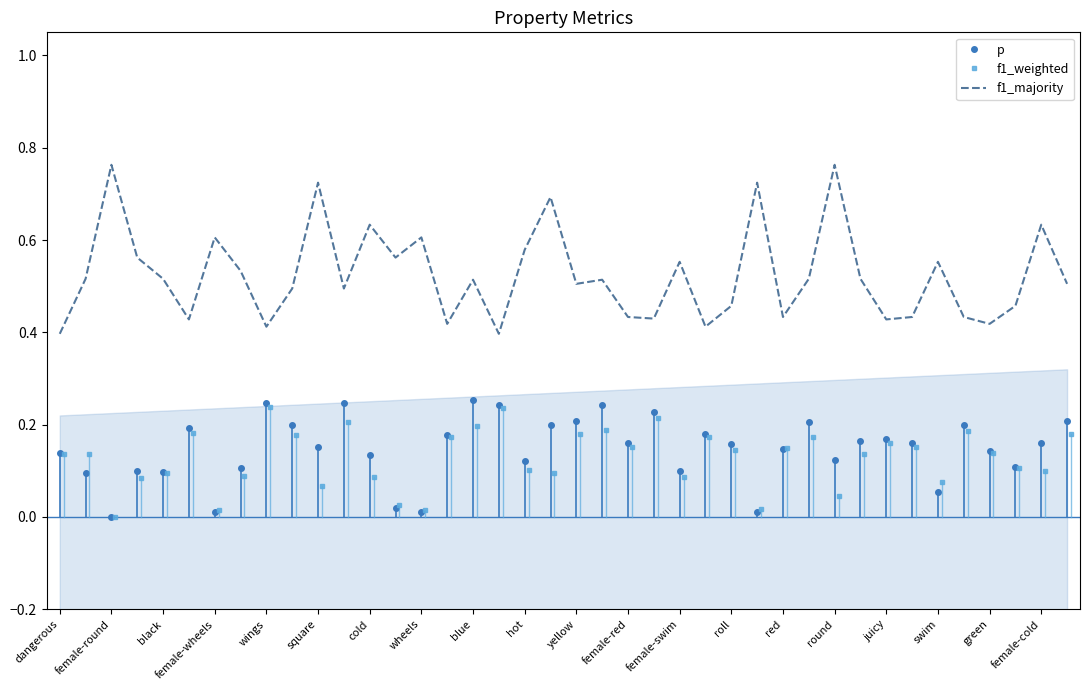

How many data points does each series have?

40